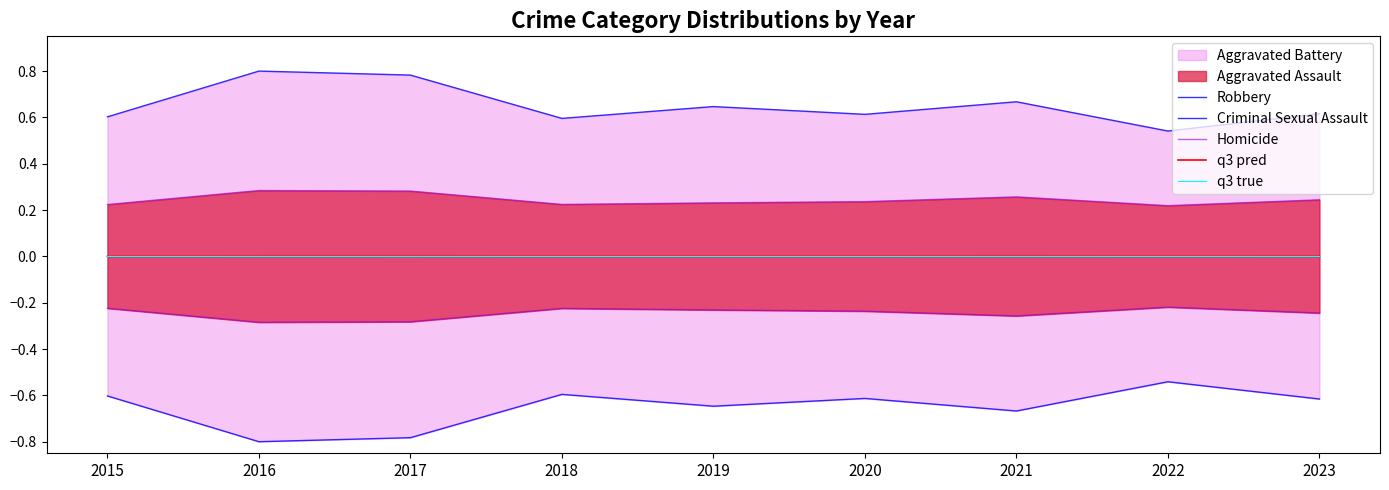

Reading right to left, transcribe all the data shown in this chart.

Robbery: 0.6	0.5	0.7	0.6	0.6	0.6	0.8	0.8	0.6
Criminal Sexual Assault: -0.6	-0.5	-0.7	-0.6	-0.6	-0.6	-0.8	-0.8	-0.6
Homicide: 0.2	0.2	0.3	0.2	0.2	0.2	0.3	0.3	0.2
q3 pred: 0.0	-0.0	0.0	-0.0	-0.0	-0.0	0.0	0.0	-0.0
q3 true: 0.0	0.0	0.0	0.0	0.0	0.0	0.0	0.0	0.0